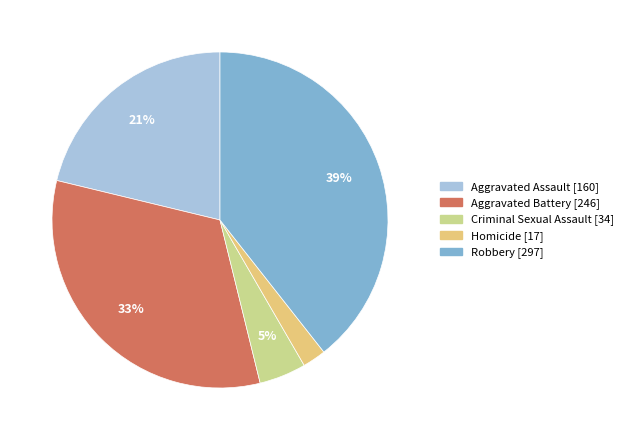

How many segments does this pie chart have?

5